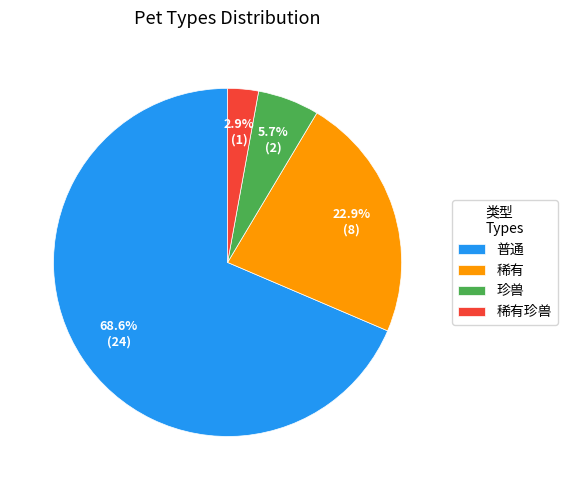

What is the ratio of the value at 稀有珍兽 to the value at 珍兽?

0.5